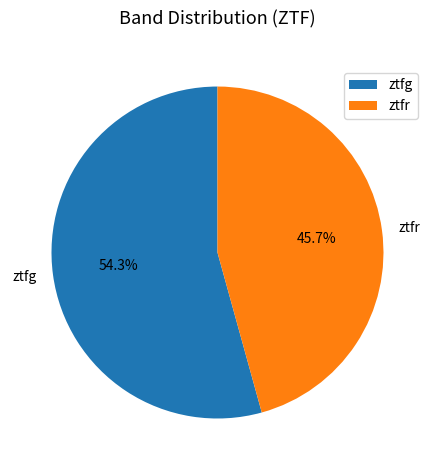

Between ztfg and ztfr, which is larger?

ztfg